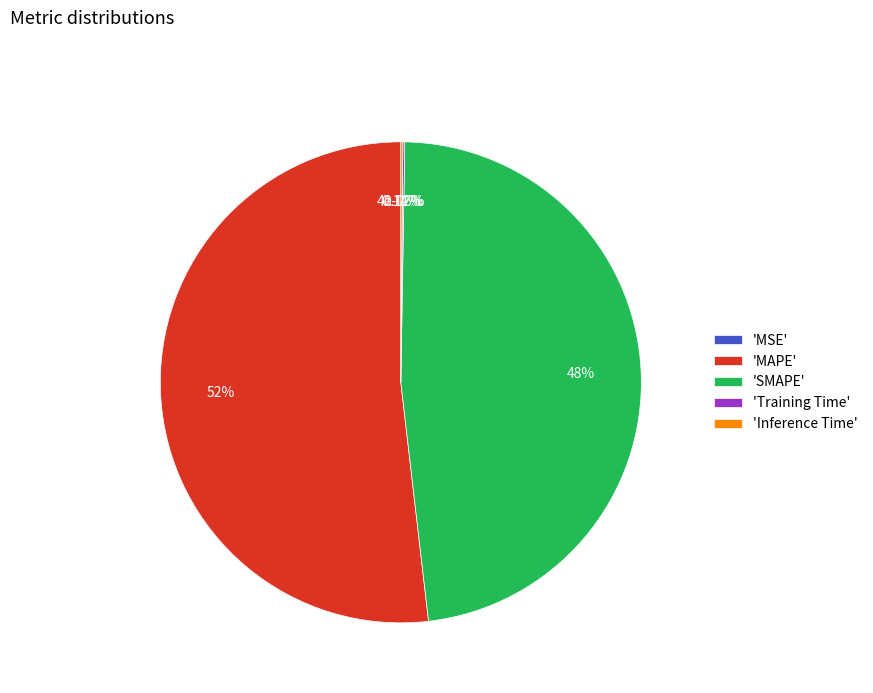

Is it true that Training Time is 1% of the pie?

False